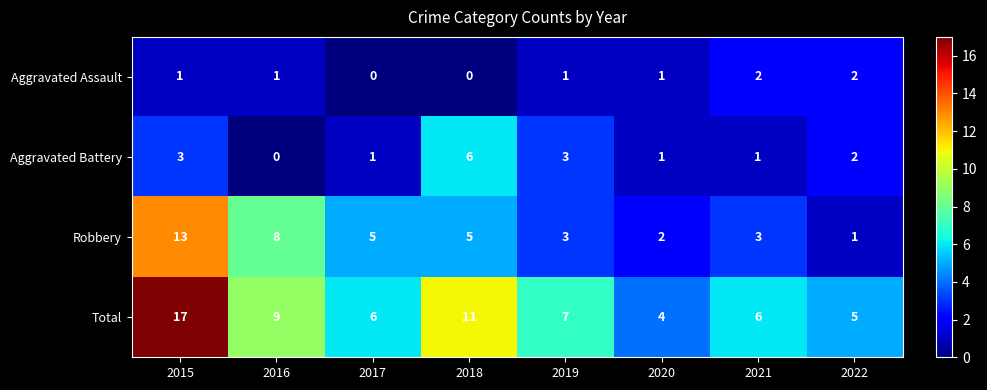

How many data points does each series have?

8